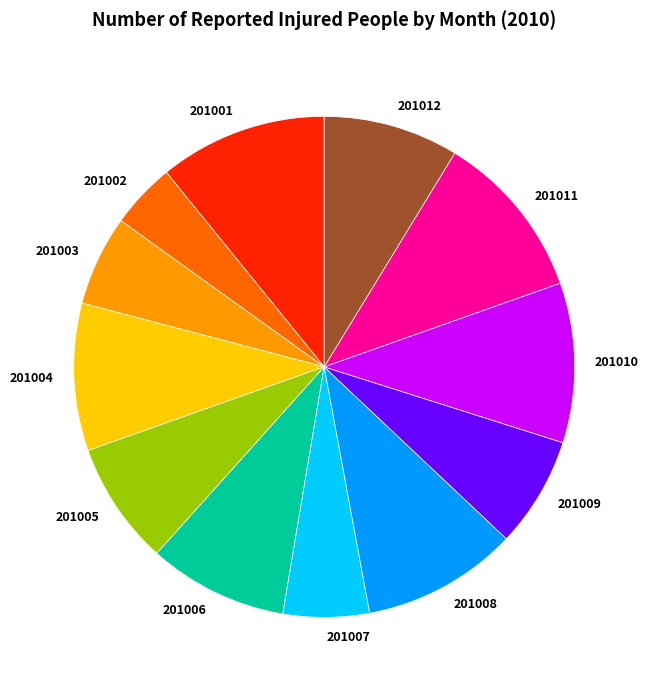

Is the sum of 201001 and 201004 greater than half?

No